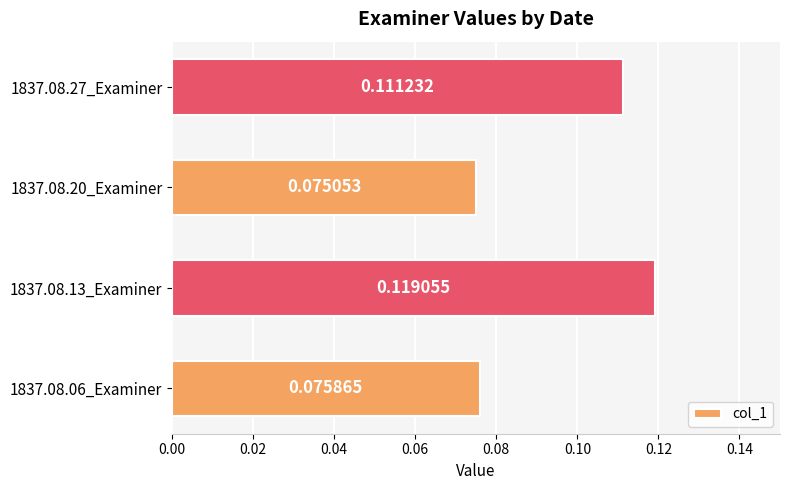

List the labels in order of value, largest first.

1837.08.13_Examiner, 1837.08.27_Examiner, 1837.08.06_Examiner, 1837.08.20_Examiner